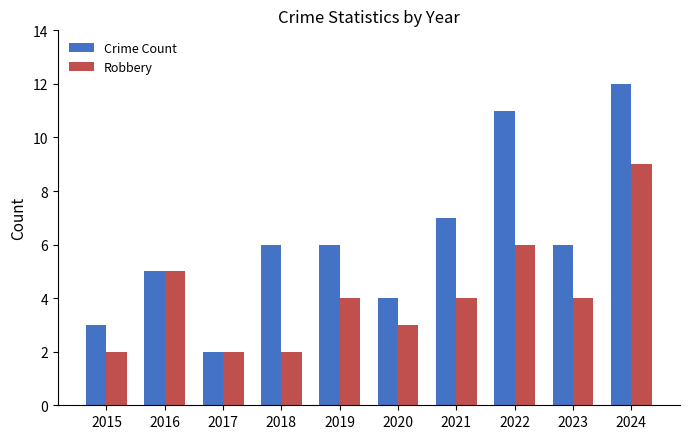

What is the total value across all series at 2019?

10